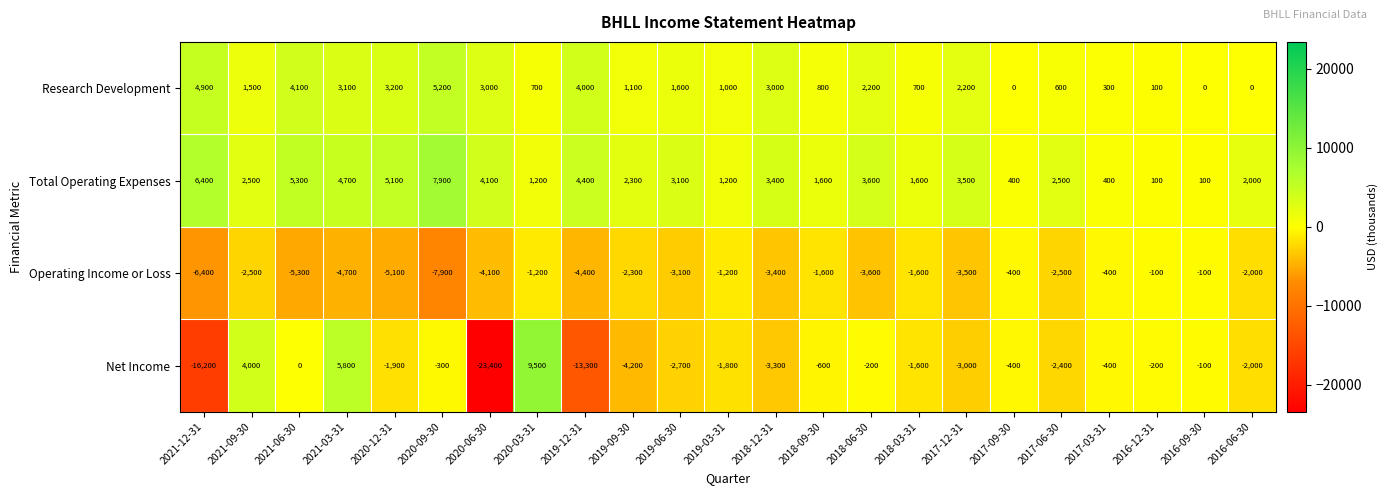

What is the difference between the maximum and minimum values in the Total Operating Expenses series?

7800